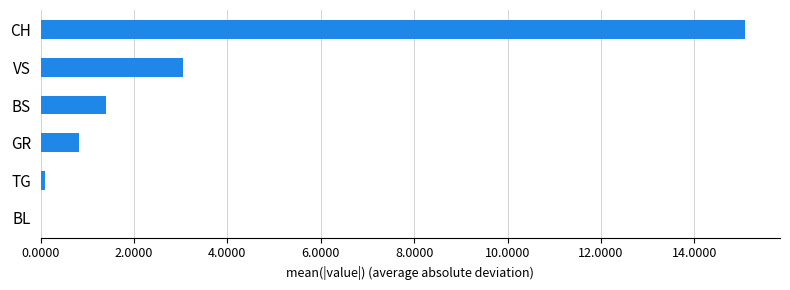

What is the sum of the values at GR and BL?

0.8